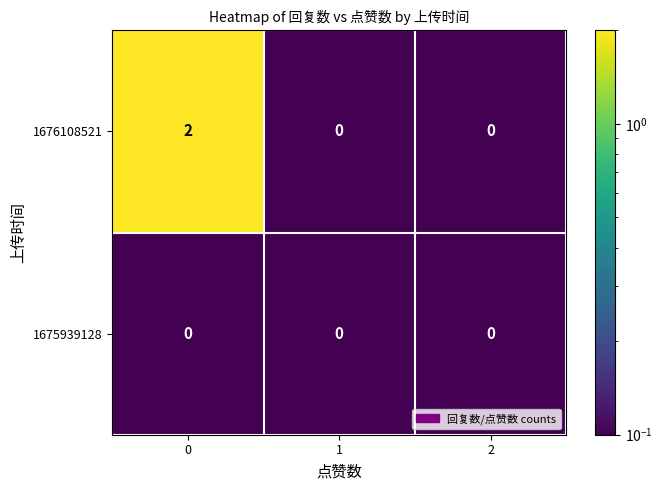

The value of 1676108521 at 2 is 0. True or false?

True